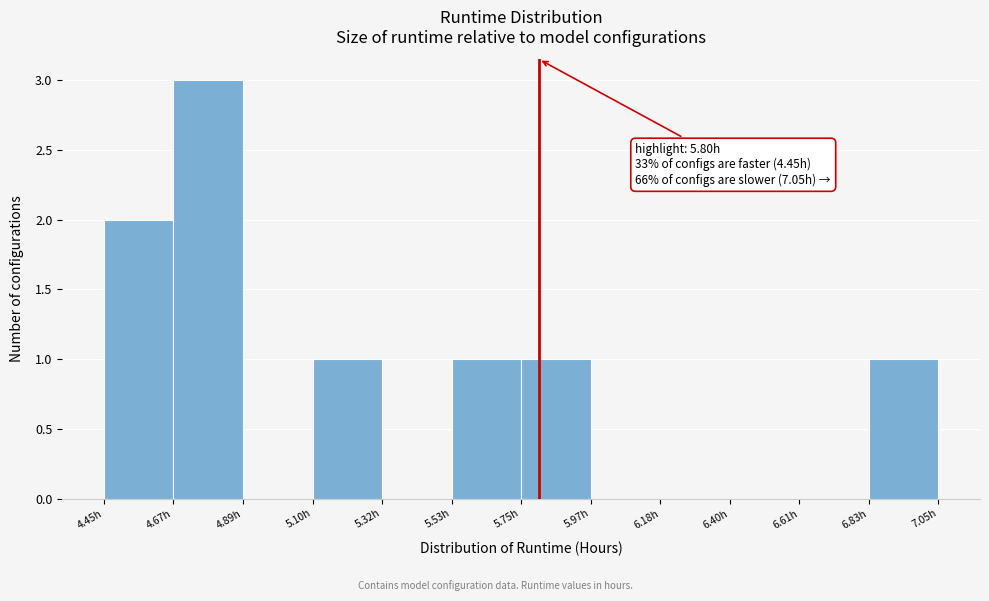

Over which range of the x-axis is the bar tallest?

4.65 to 4.90